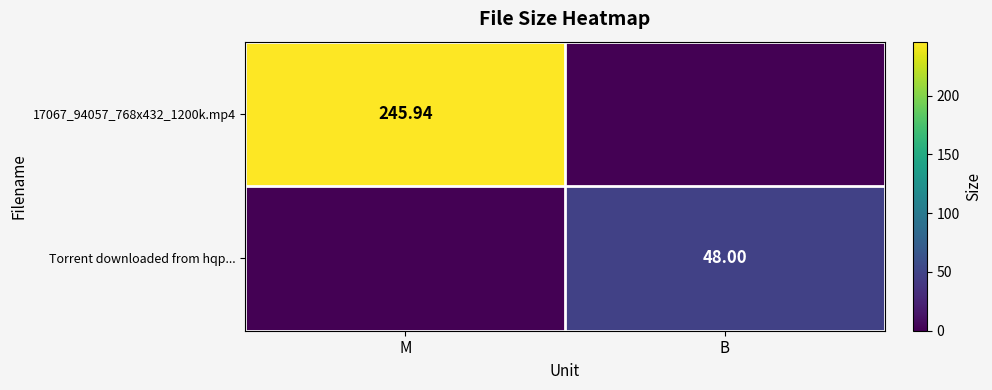

What is the difference between the maximum and minimum values in the 17067_94057_768x432_1200k.mp4 series?

245.9